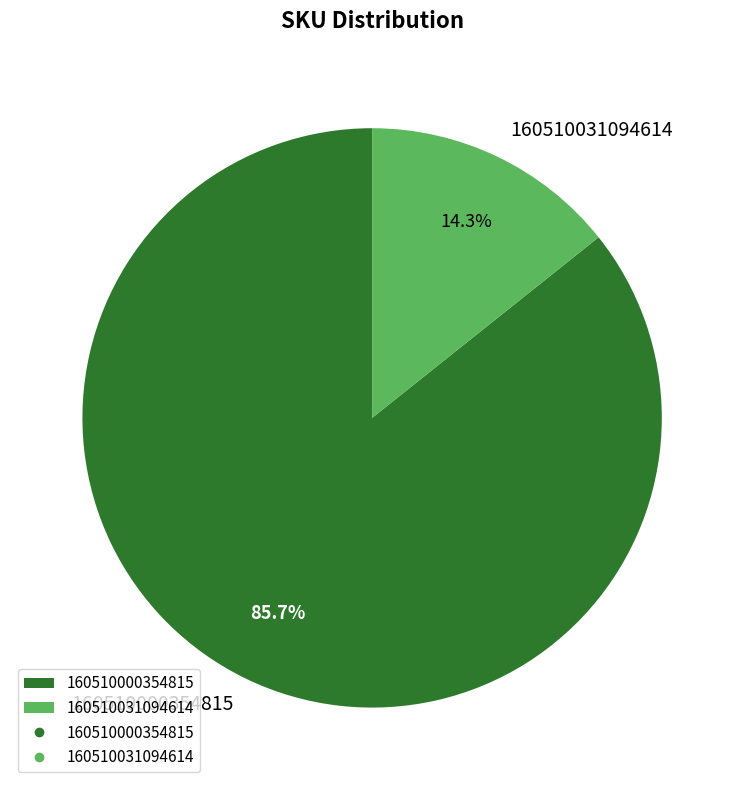

Is the sum of 160510031094614 and 160510000354815 greater than half?

Yes